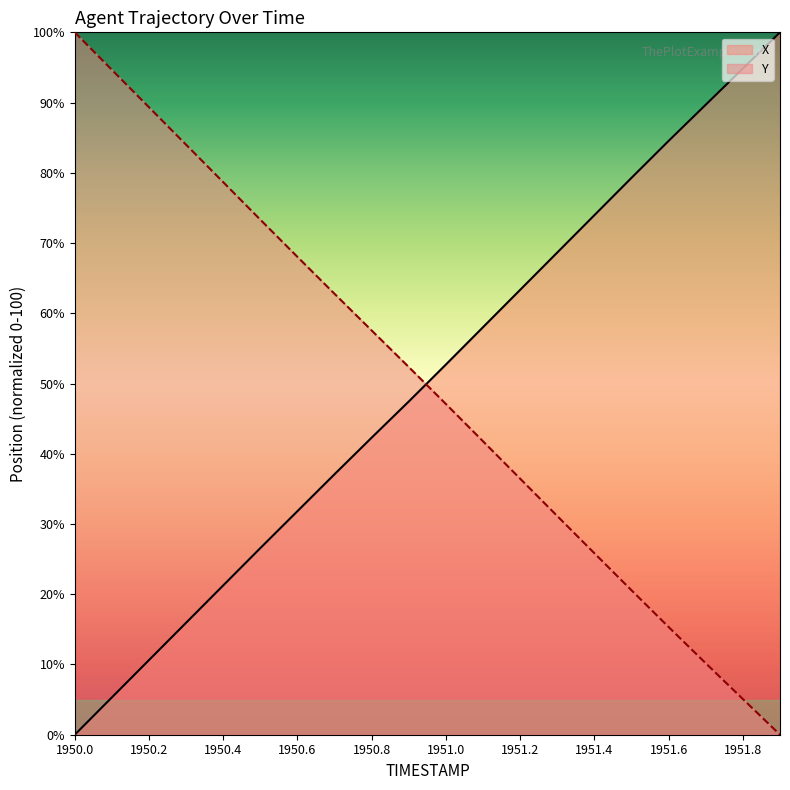

At which category is the sum across all series the highest?

1950.0